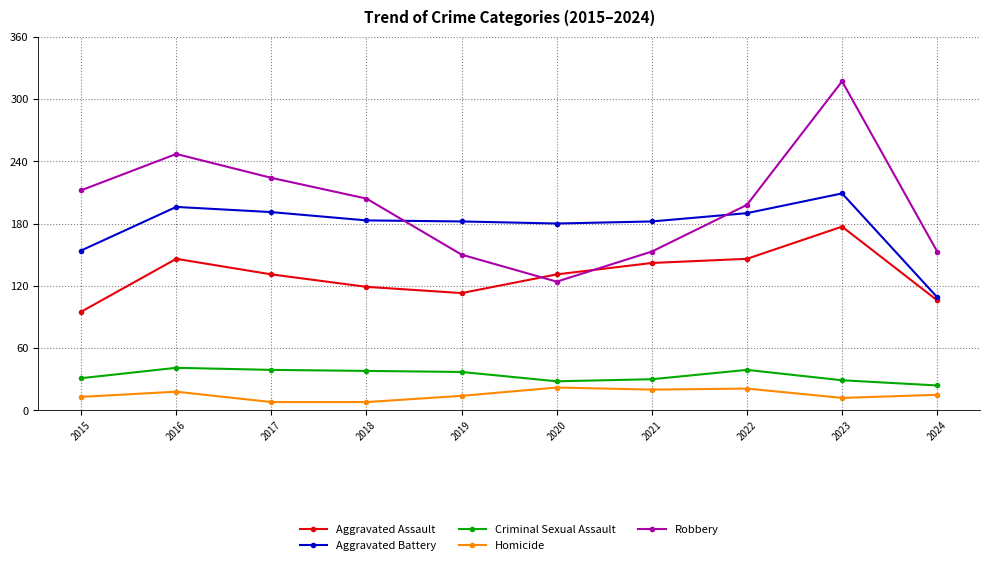

At which category does Aggravated Assault reach its first local valley?

2019